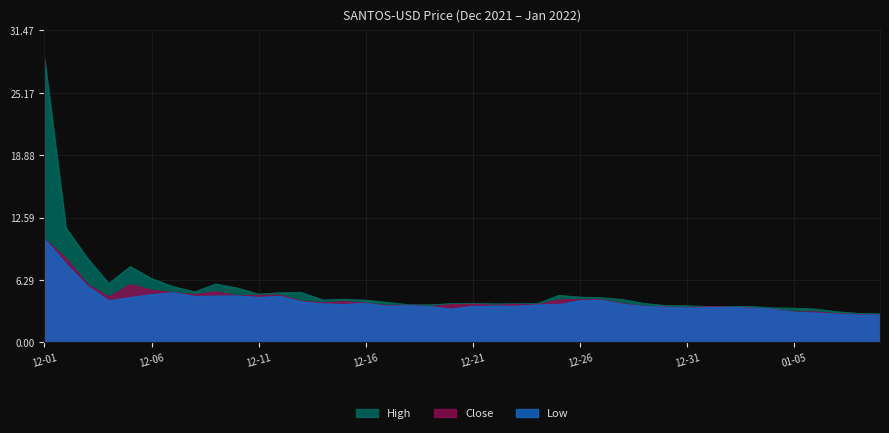

At which category does Close reach its first local peak?

2021-12-05